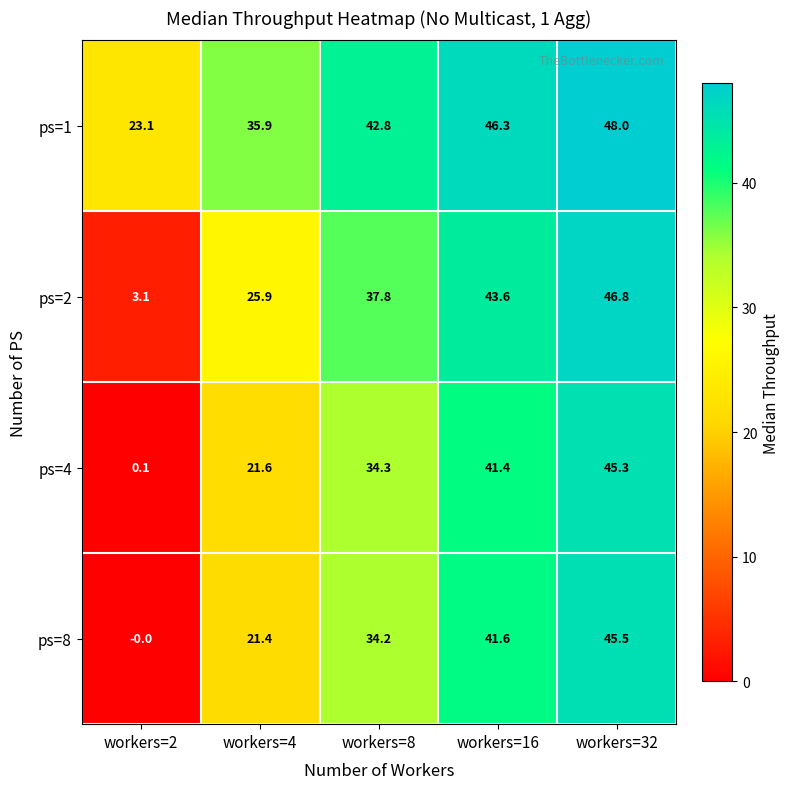

What is the sum of all ps=4 values?

142.7